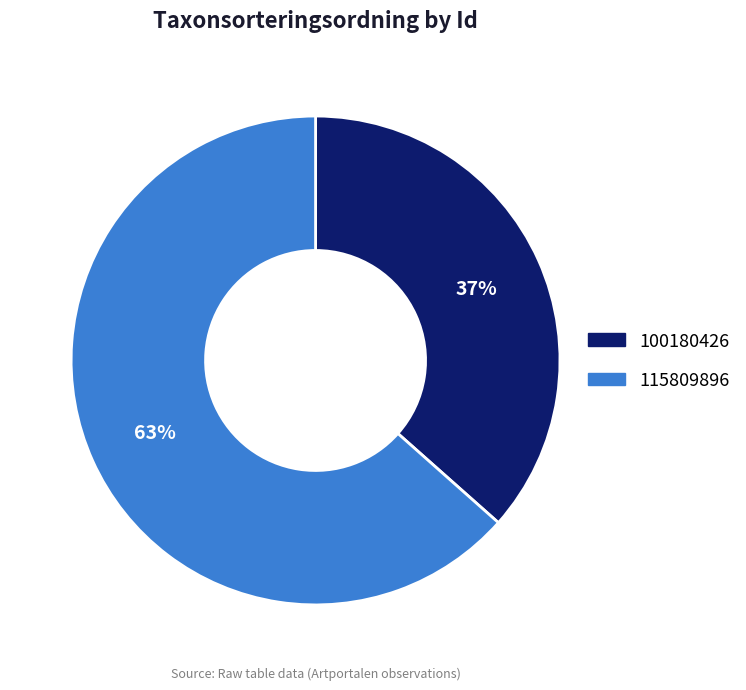

What is the ratio of the value at 100180426 to the value at 115809896?

0.6